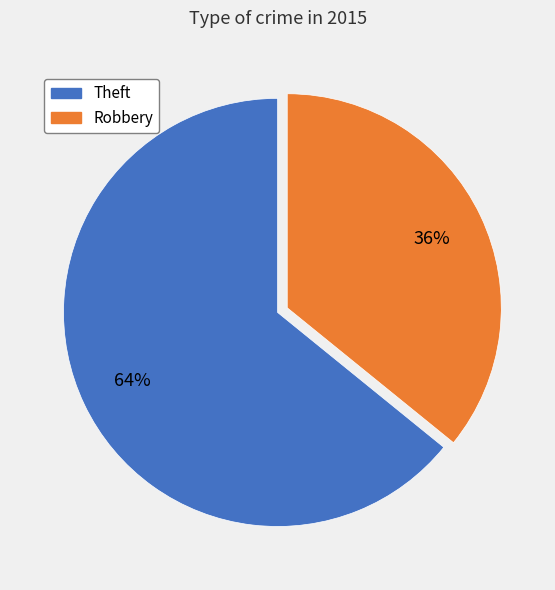

To the nearest percent, what is the difference between the largest and smallest slice percentages?

28%